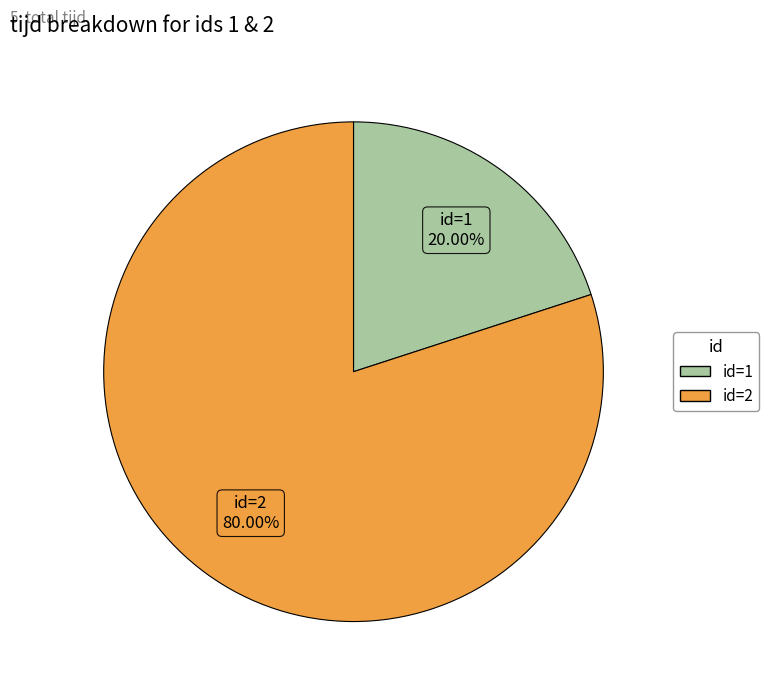

Is there any slice that represents more than half of the pie?

Yes